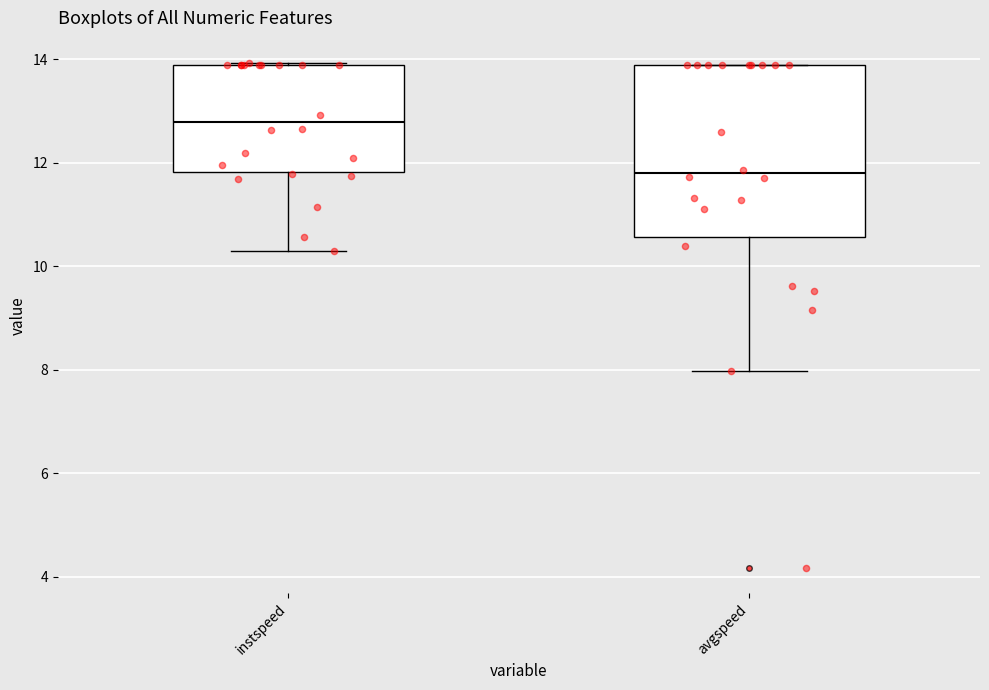

Comparing the boxes themselves (not the whiskers), which one is the tallest?

avgspeed